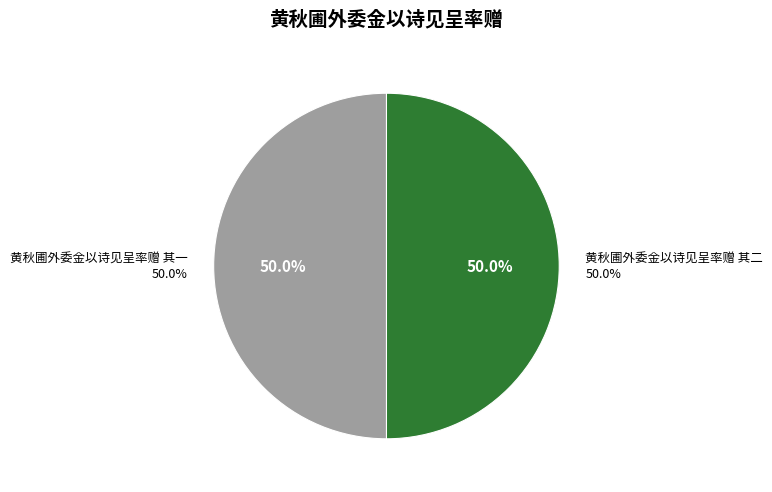

What percentage is NOT represented by 黄秋圃外委金以诗见呈率赠 其二?

50.0%